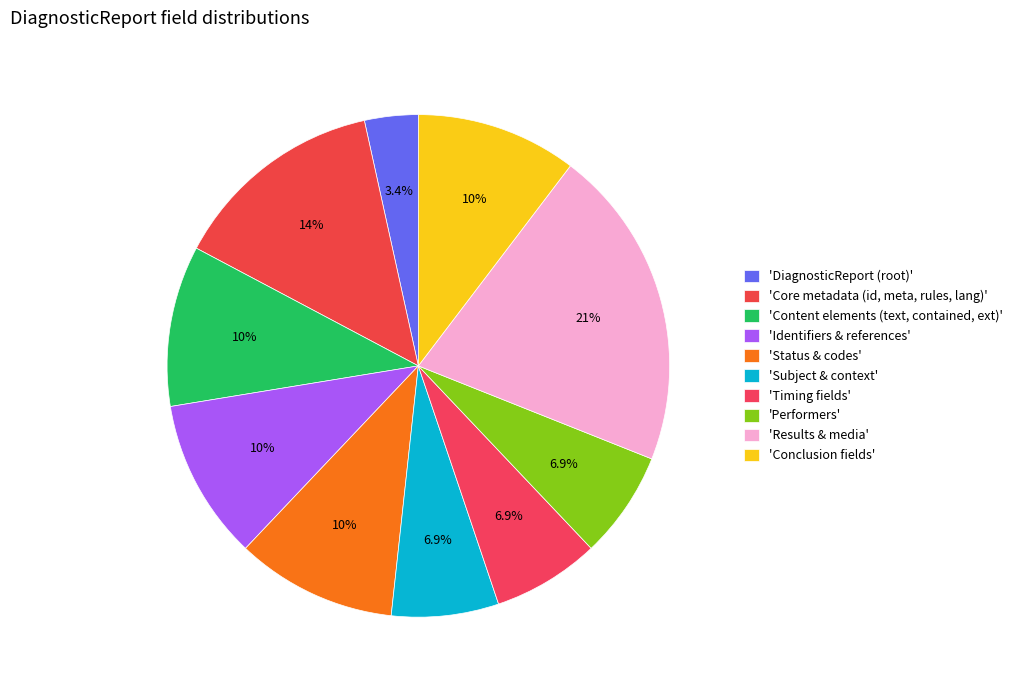

How many slices are in this pie chart?

10